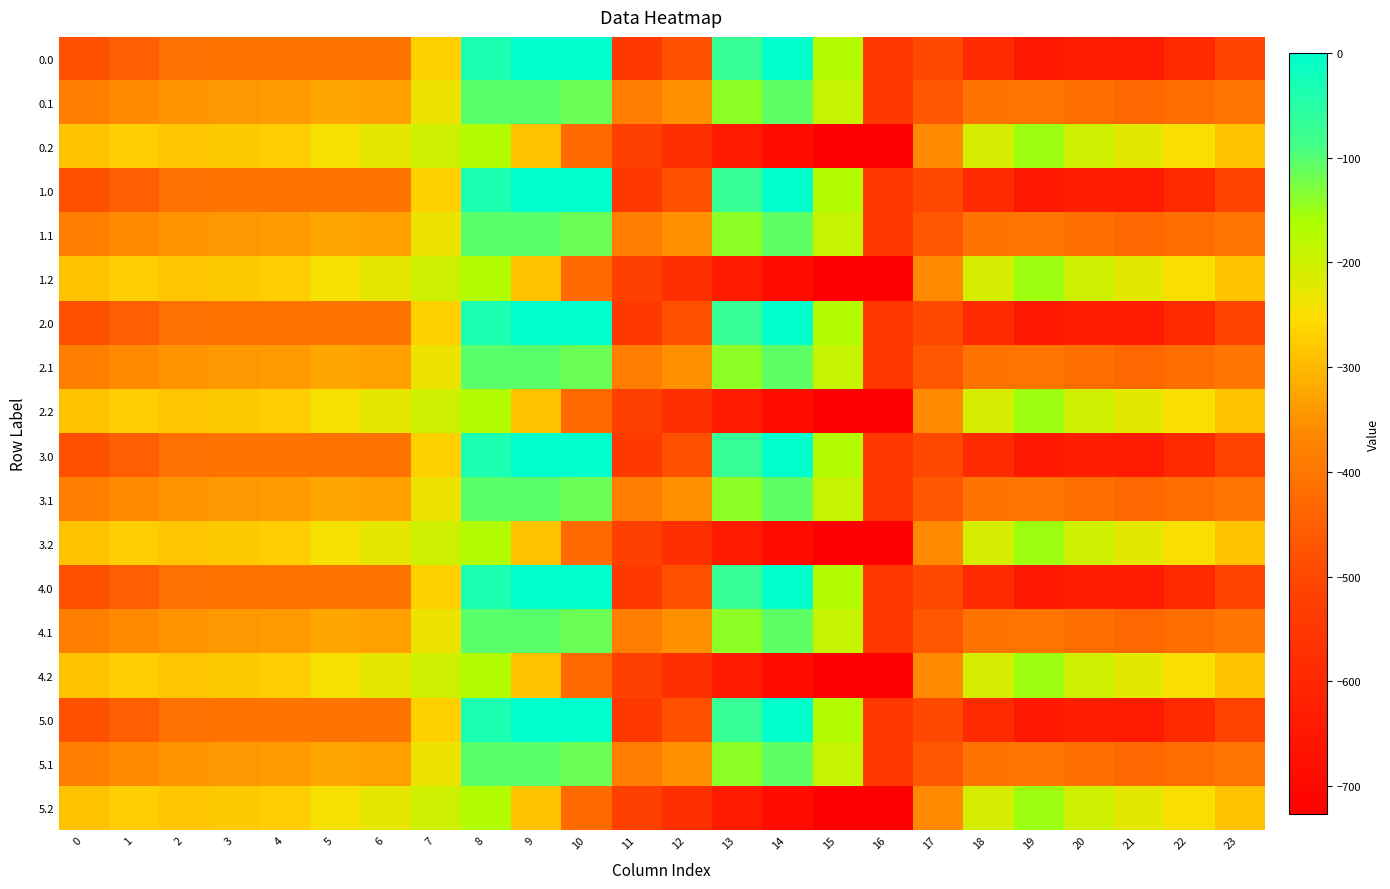

List the series in order of their peak value, highest first.

0.0, 1.0, 2.0, 3.0, 4.0, 5.0, 0.1, 1.1, 2.1, 3.1, 4.1, 5.1, 0.2, 1.2, 2.2, 3.2, 4.2, 5.2